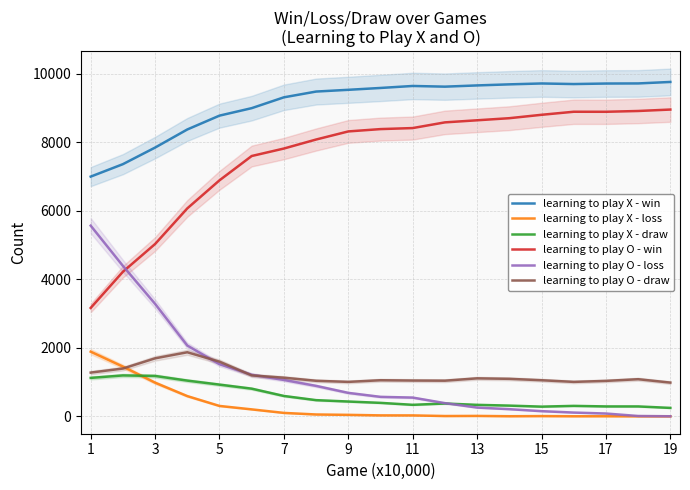

How many data points in learning to play O - loss are less than 568?

9